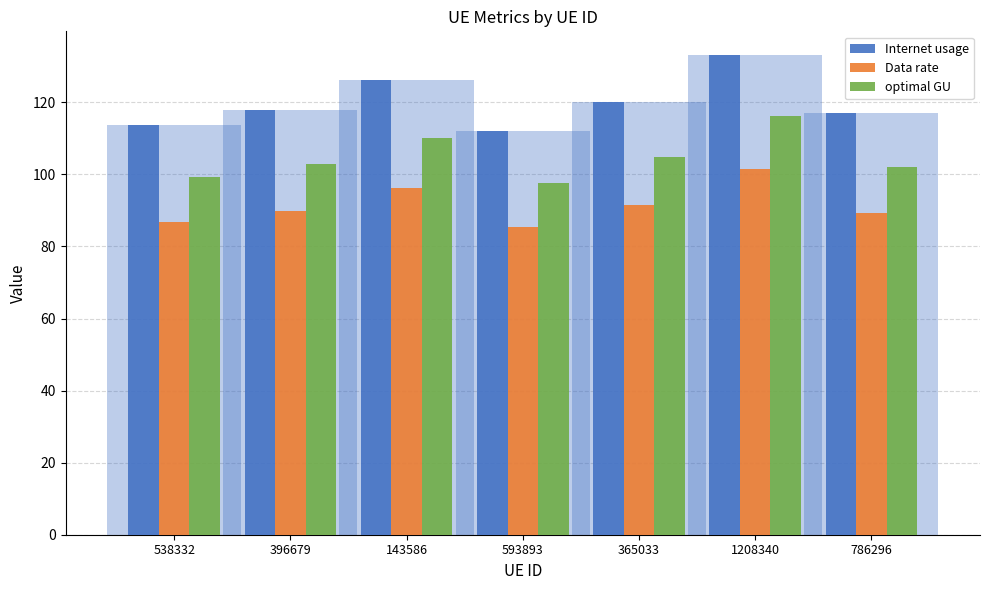

Is it true that optimal GU equals 184.9 at 396679?

False